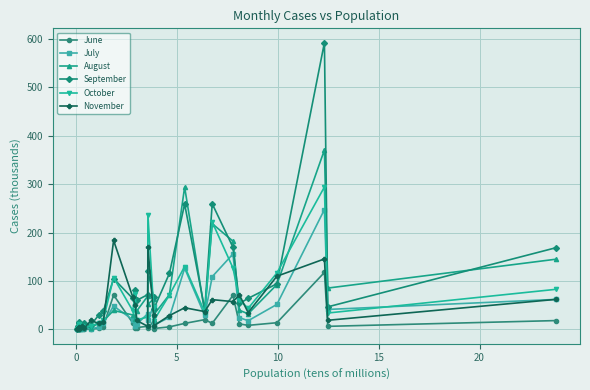

What is the value of the September point at the 26th from the left?

64.1